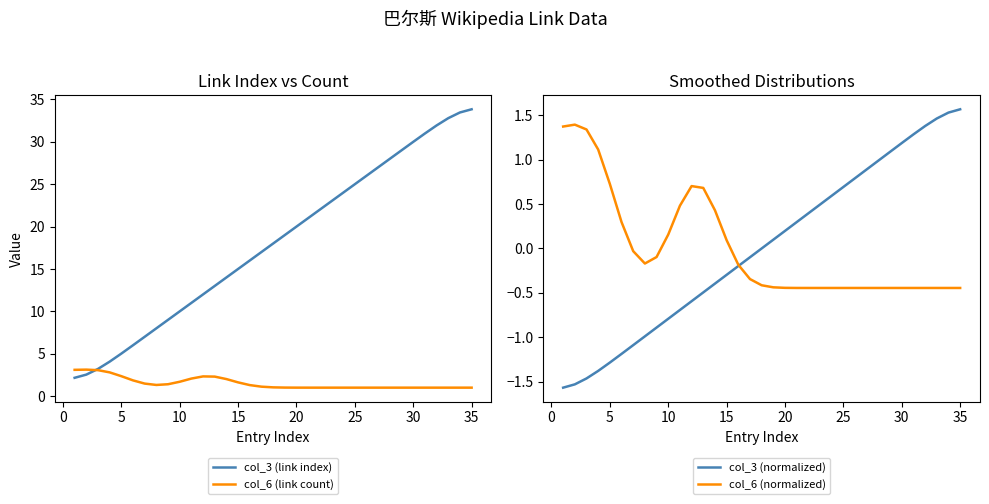

How many lines are shown in the chart?

4